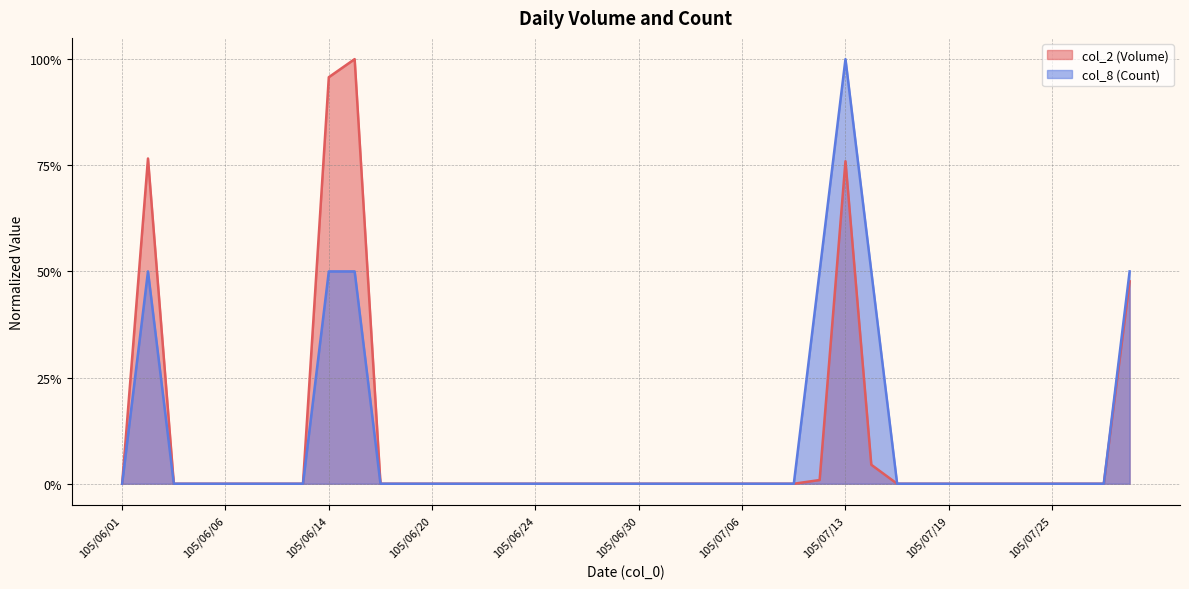

Which series changed the most between 105/06/16 and 105/07/26?

col_2 (Volume)